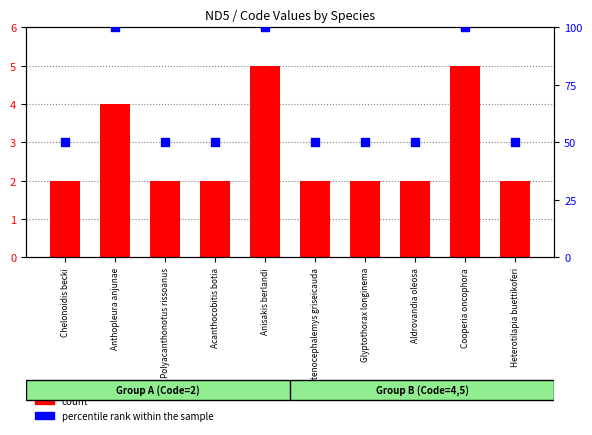

What is the total value across all series at Polyacanthonotus rissoanus?

52